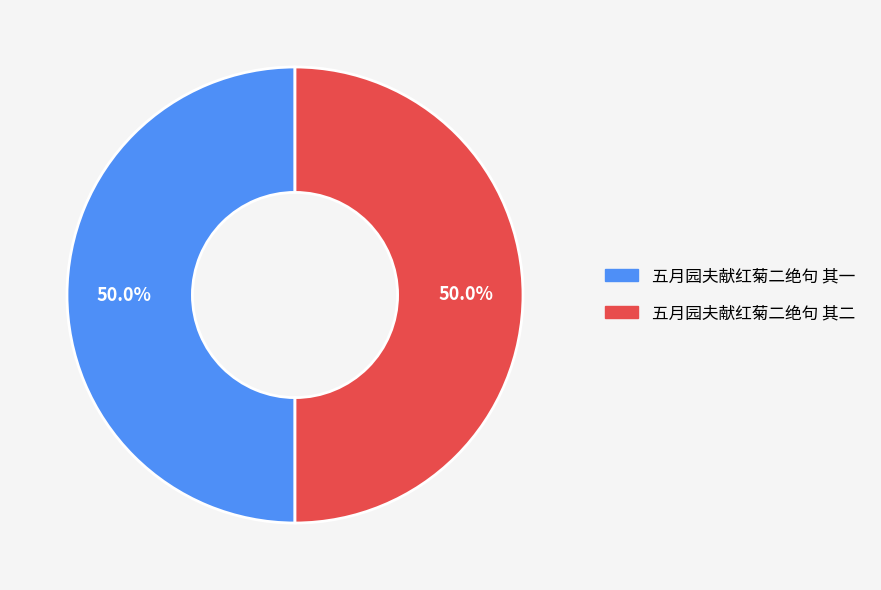

What percentage is NOT represented by 五月园夫献红菊二绝句 其二?

50.0%